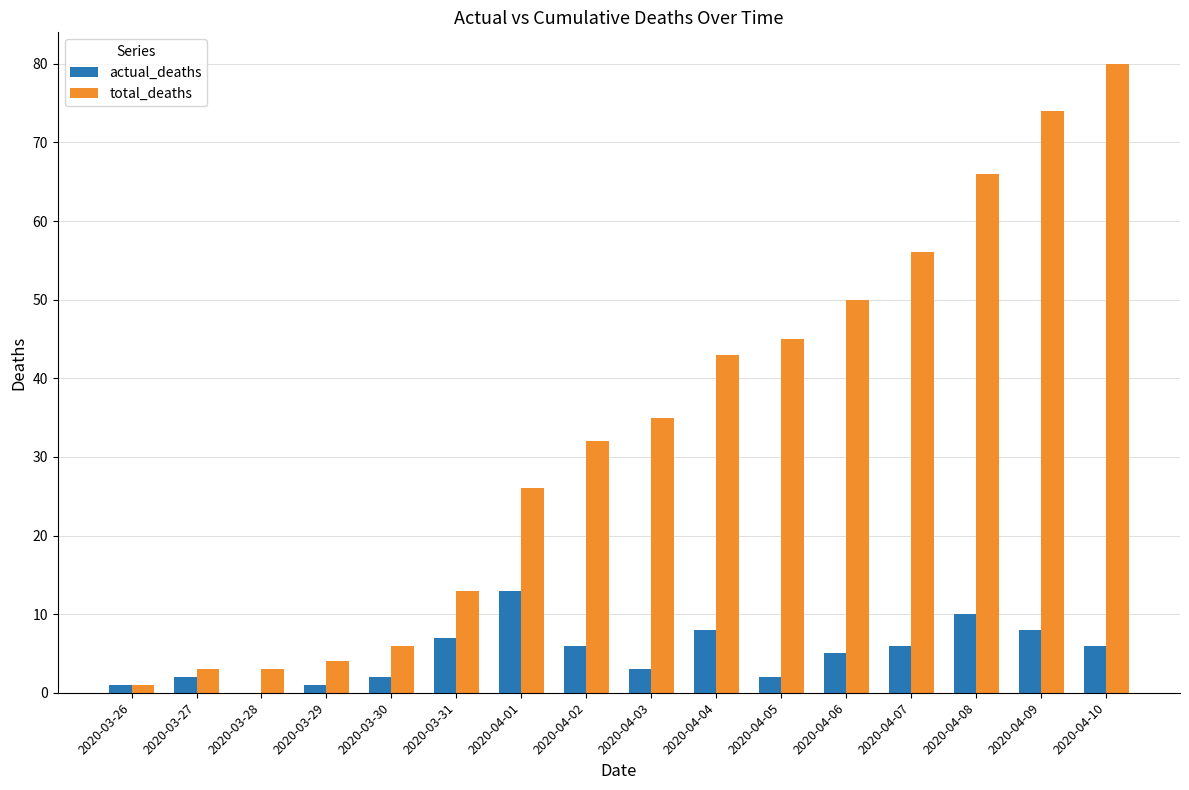

At which category does the chart reach its peak across all series?

2020-04-10